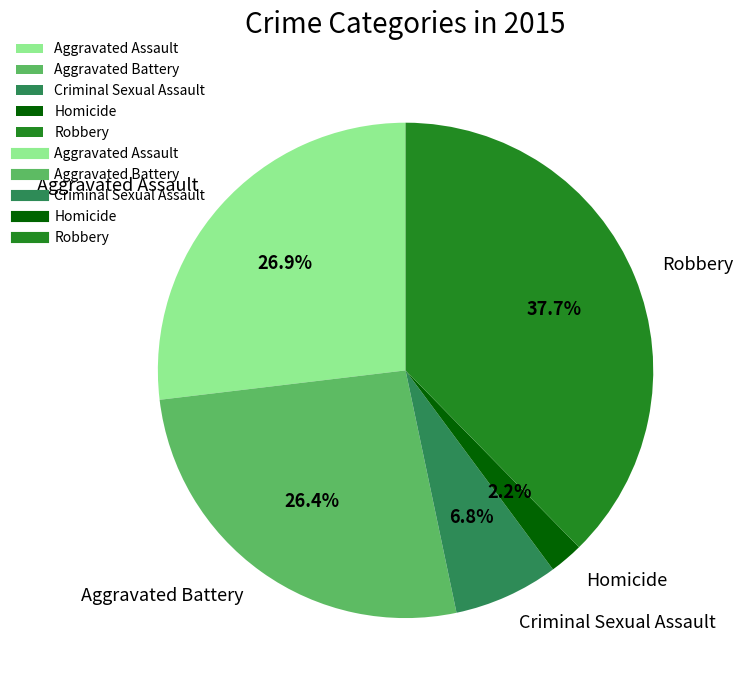

To the nearest percent, what is the difference between the largest and smallest slice percentages?

35%